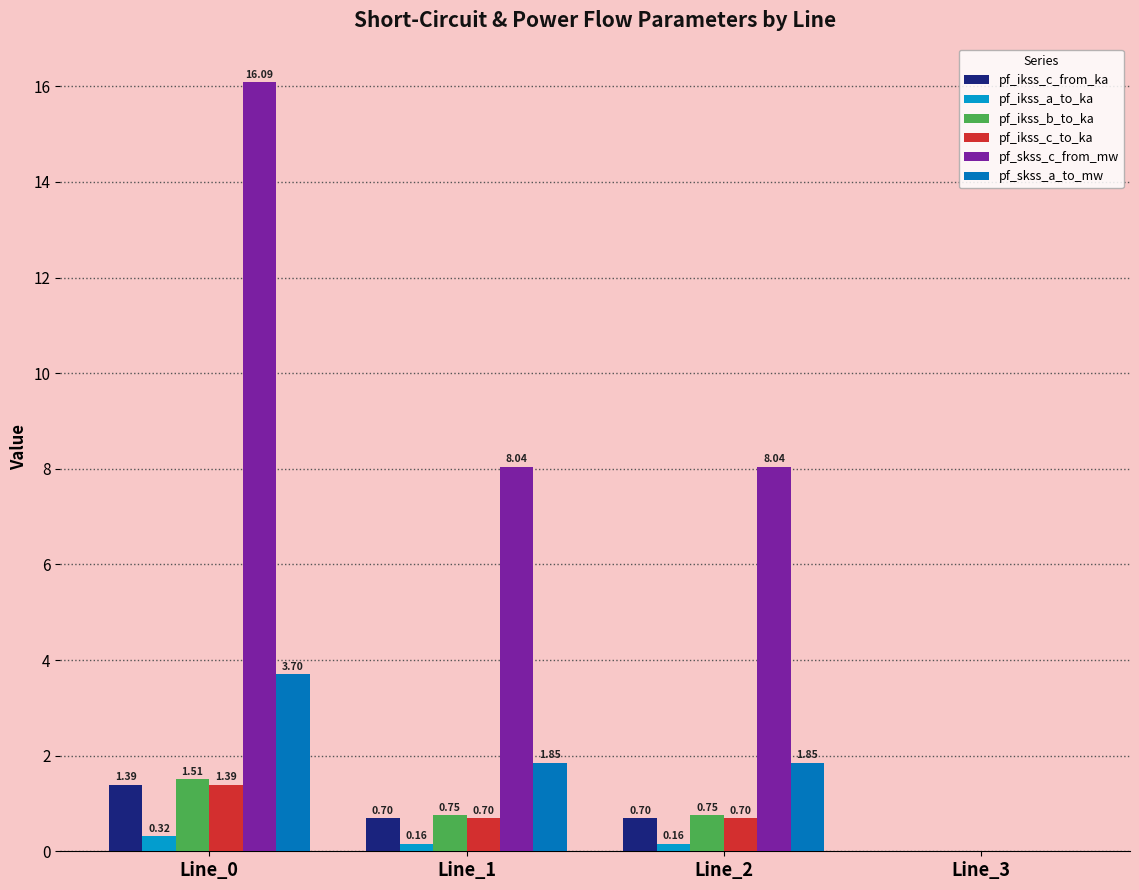

What is the highest value of the pf_skss_c_from_mw series?

16.1